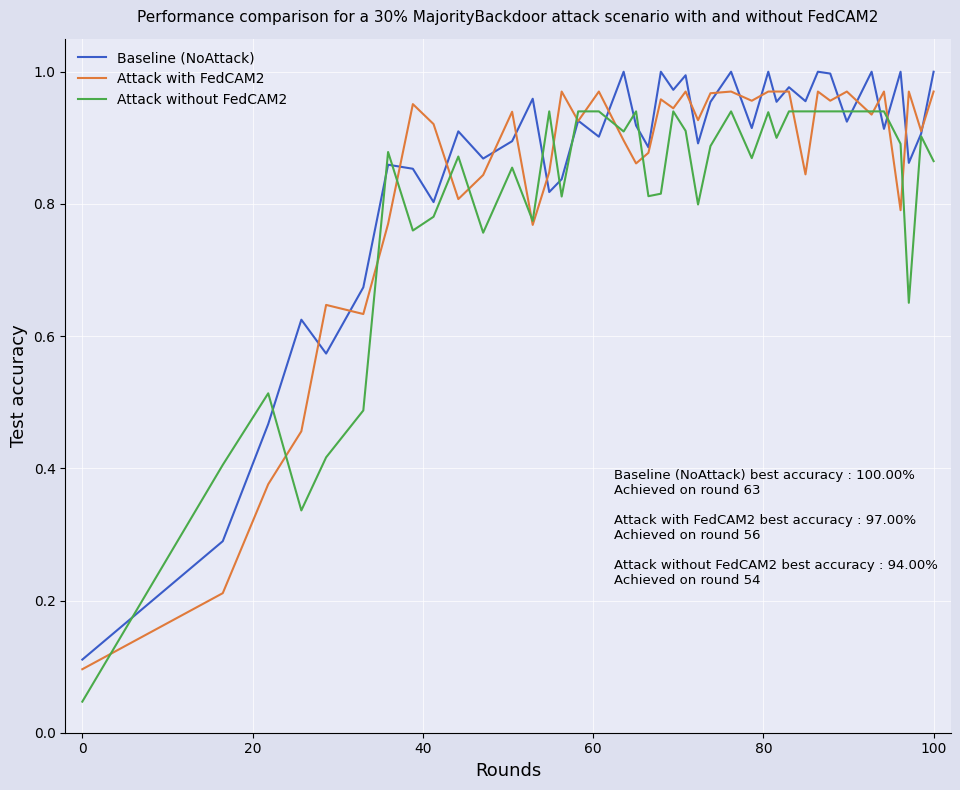

Which series has the widest spread of values?

Attack without FedCAM2